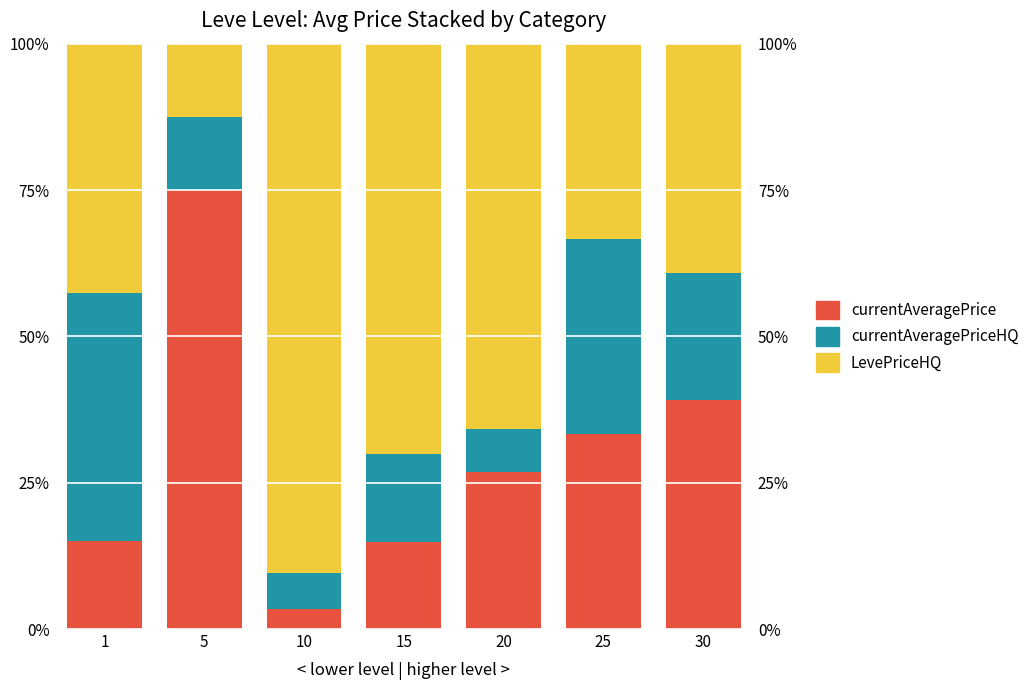

What is the total value across all series at 15?

100.0